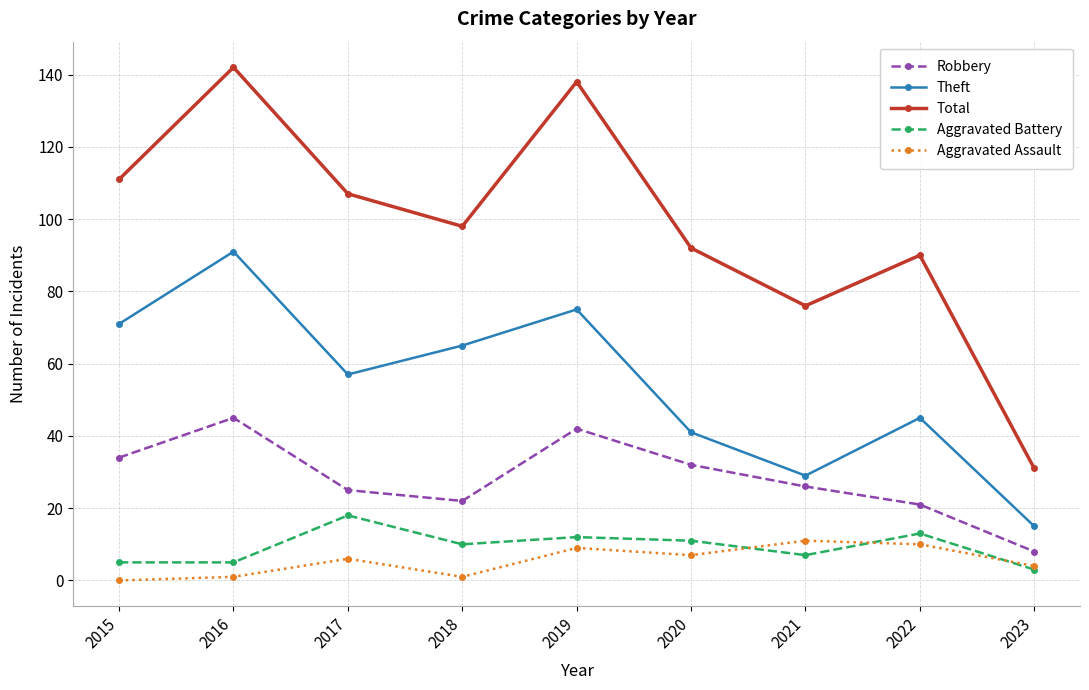

The Aggravated Battery series shows 17 at 2019. True or false?

False